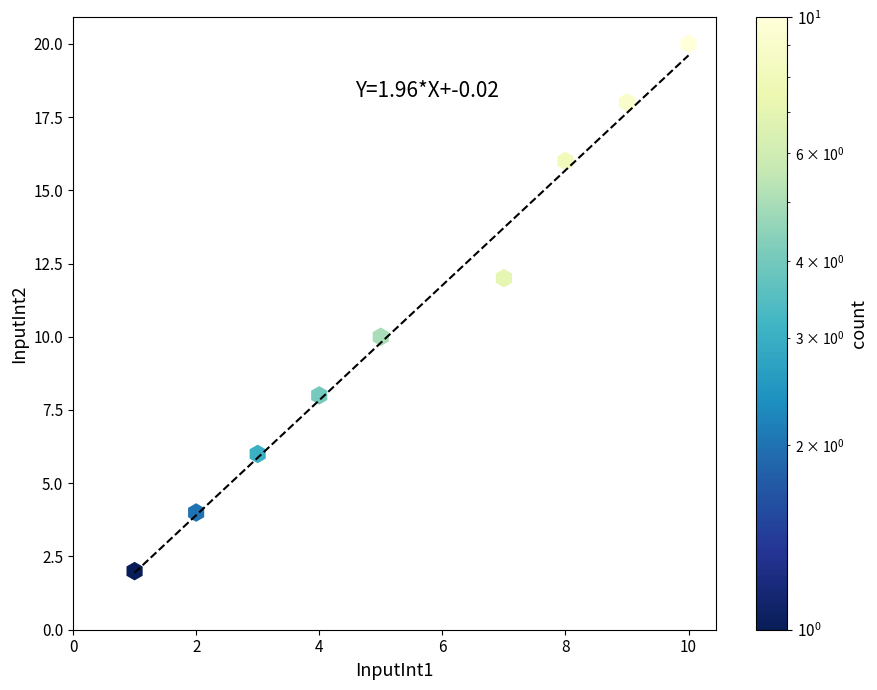

What is the range of Y values (max minus min)?

18